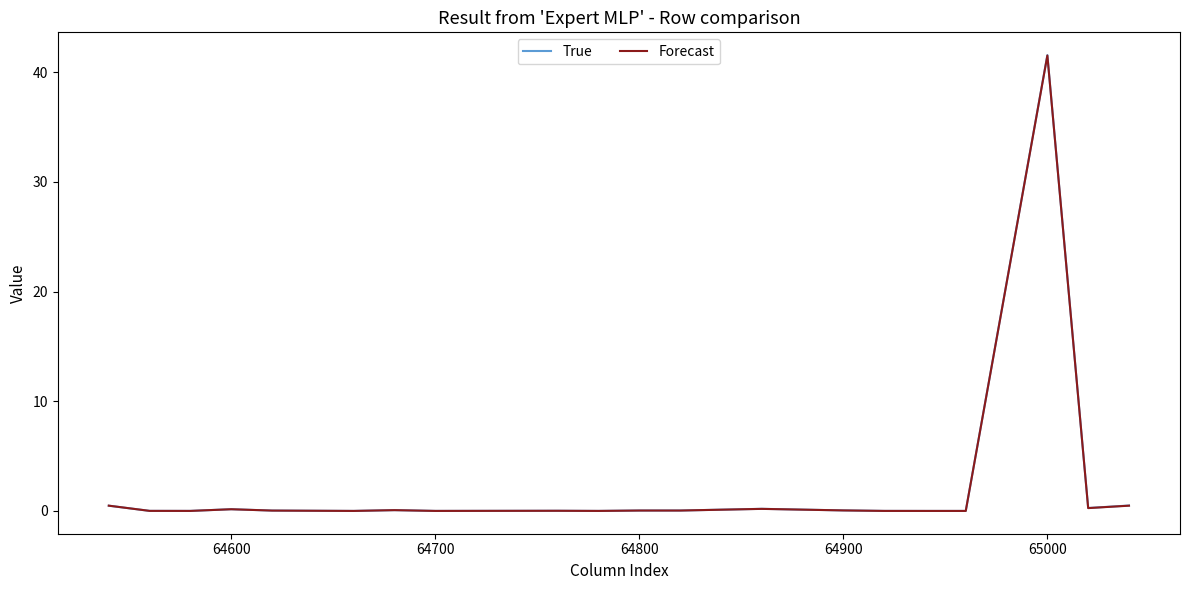

Which series has the largest range (max minus min)?

True